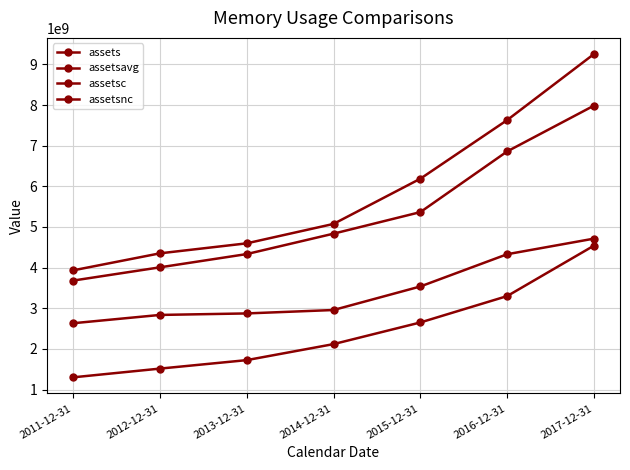

What value does the assetsc series have at 2017-12-31, to the nearest 100?

4541000000